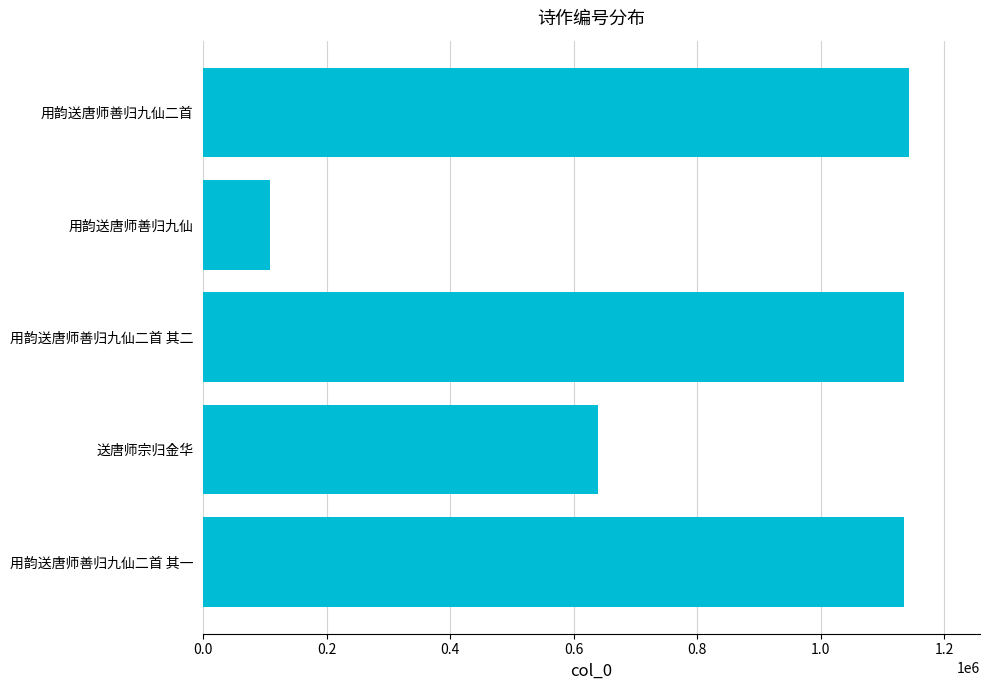

Are the bars horizontal?

Yes